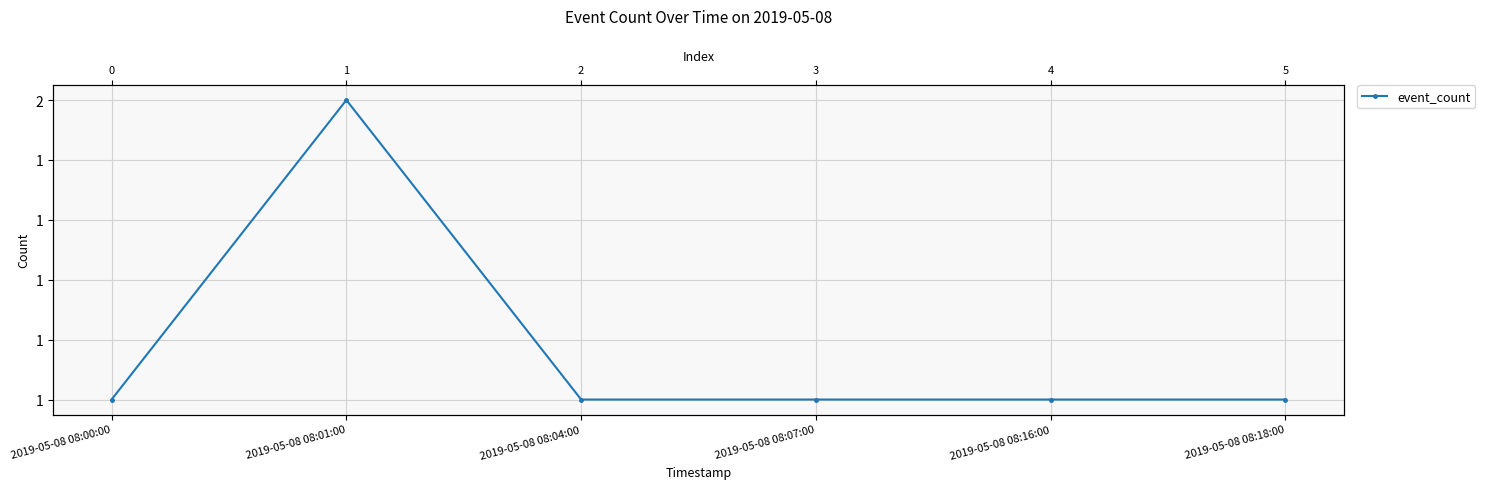

What is the difference between the maximum and minimum values?

1